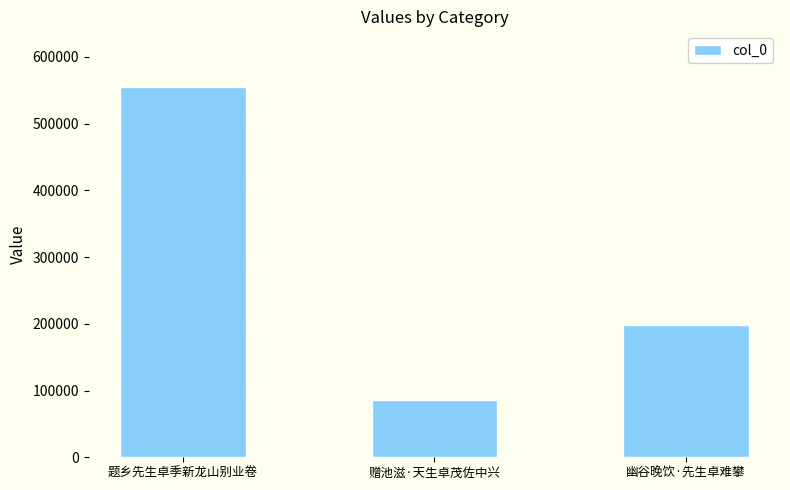

Which label corresponds to the smallest value in the chart?

赠池滋·天生卓茂佐中兴